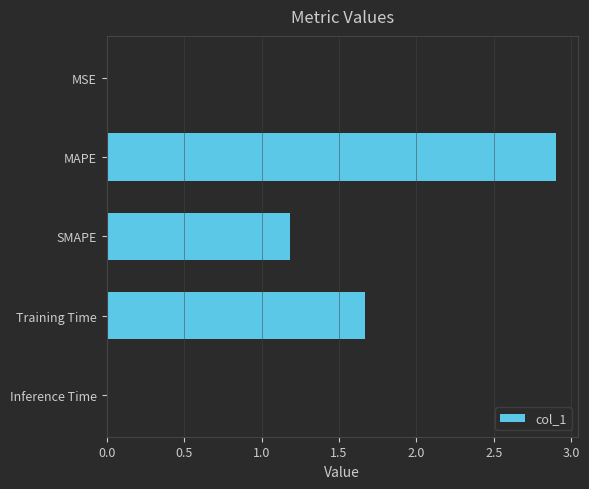

What is the sum of the values at SMAPE and Training Time?

2.9